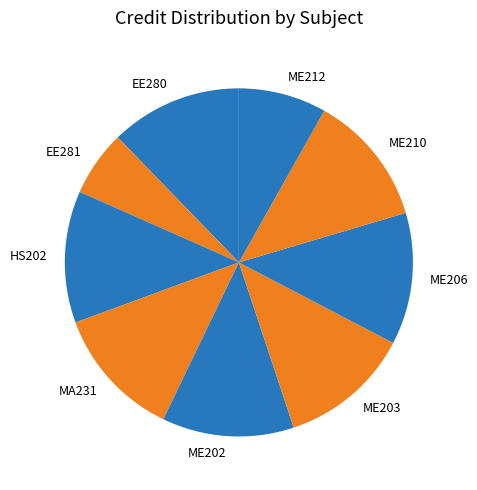

Do ME212 and HS202 together represent more than half of the pie?

No